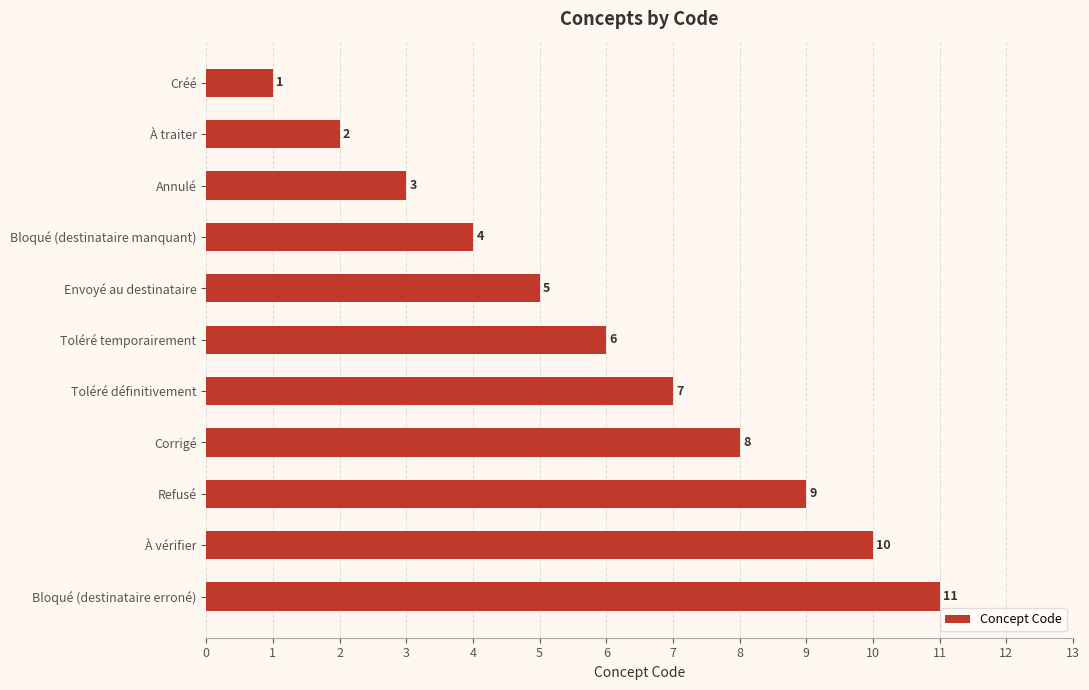

Which label corresponds to the smallest value in the chart?

Créé